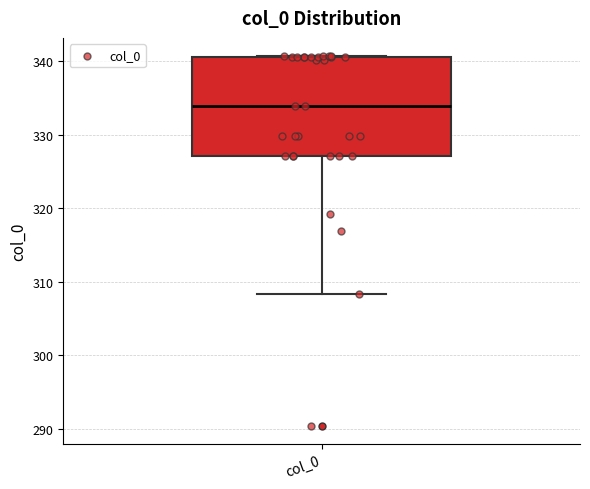

Read this box plot against the y-axis: the position of the median line, the range covered by the box, and the ends of both whiskers. The values are not printed on the chart, so give them approximately, as read against the axis.

median 334, box 327 to 341, whiskers 308 to 341